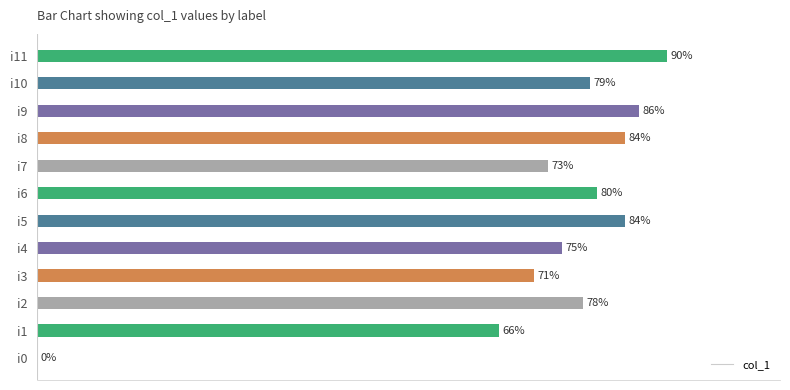

Which has a higher value, i9 or i4?

i9